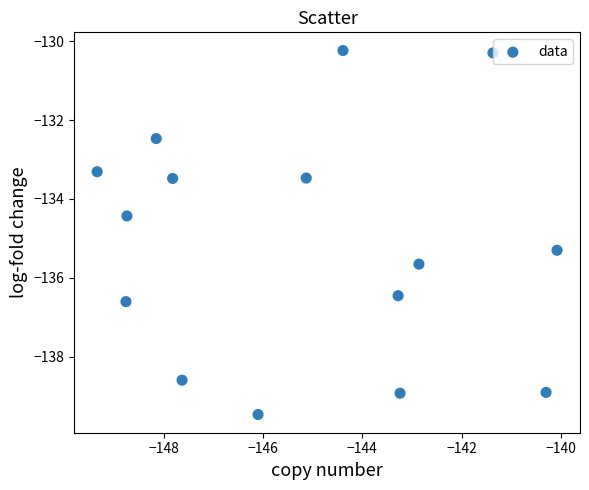

What is the range of X values (max minus min)?

9.3